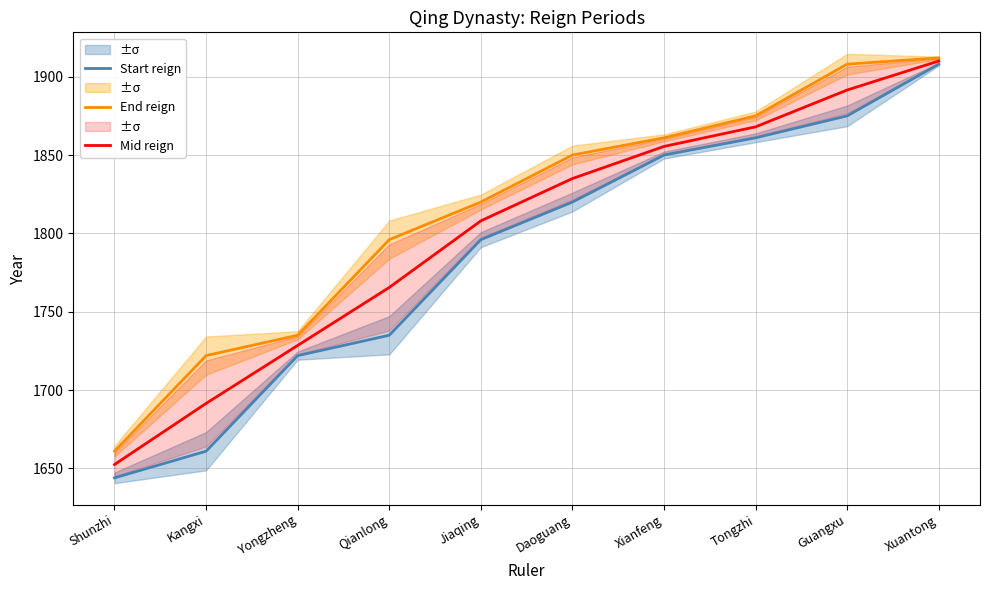

Which category has the lowest value in the End reign series?

Shunzhi